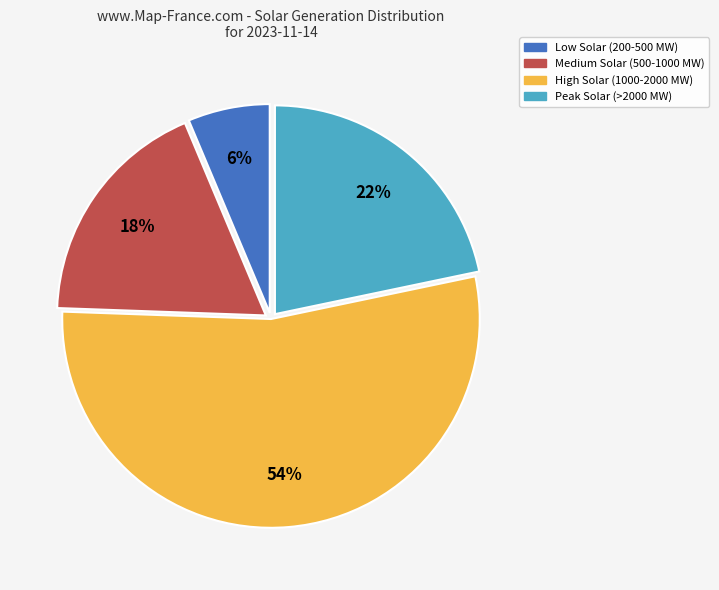

Does any single category account for the majority?

Yes